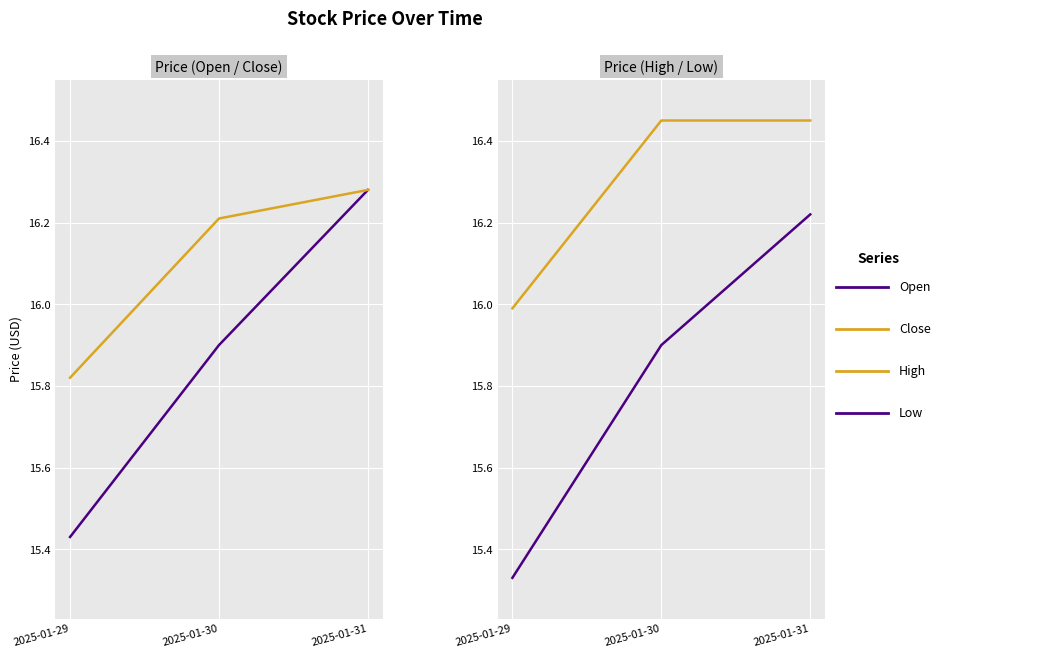

The Open series shows 4.0 at 2025-01-29. True or false?

False